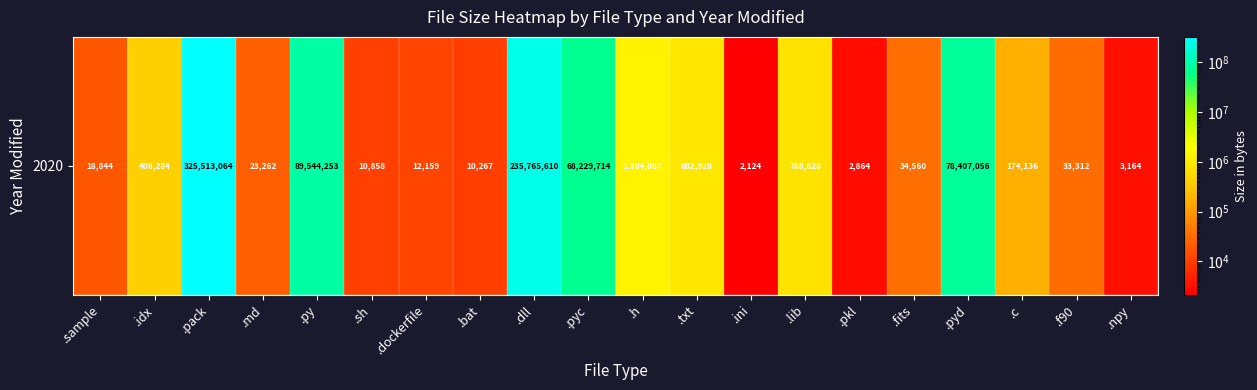

True or false: the data shows 51773 at .c.

False